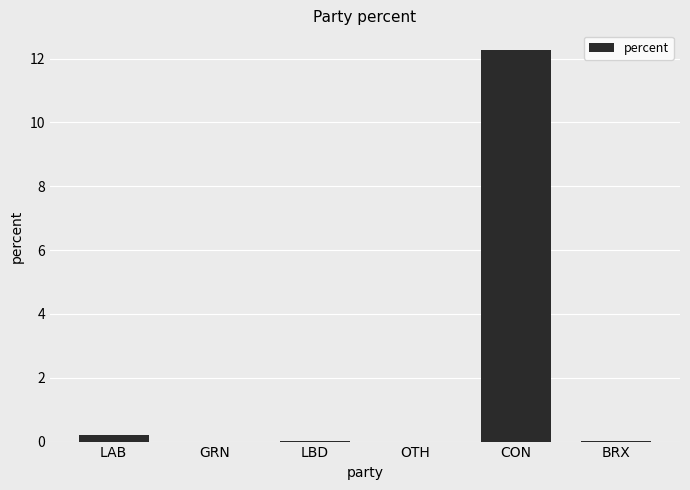

Which has a higher value, BRX or CON?

CON